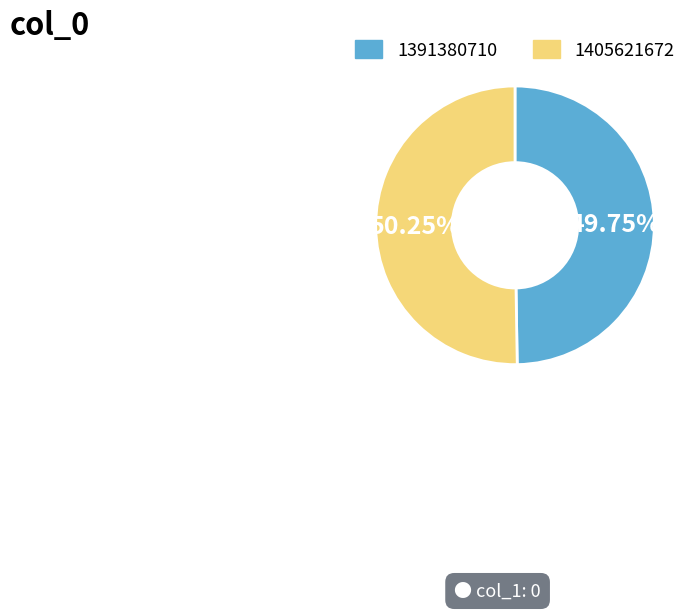

Is it true that 1391380710 is 50% of the pie?

True